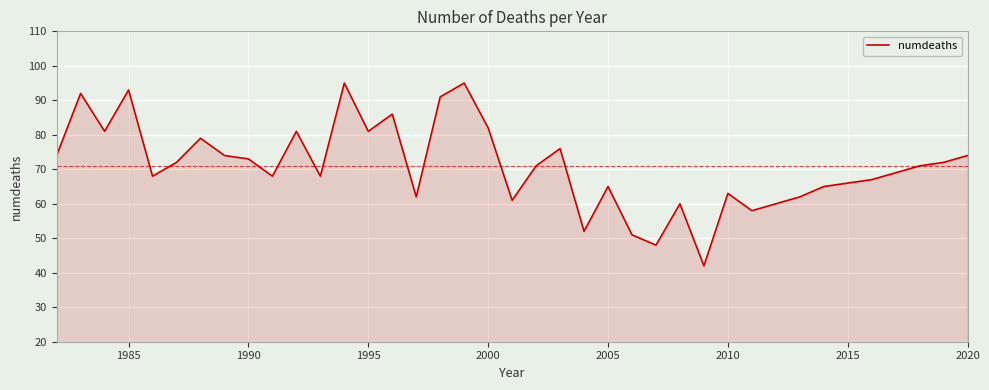

What is the minimum value shown in the chart?

42